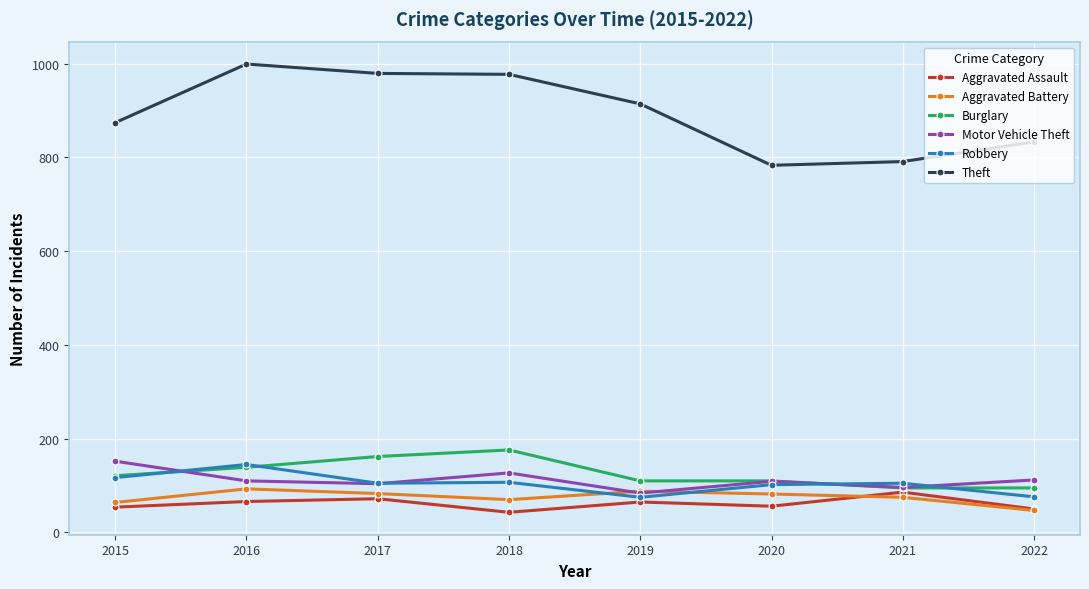

What are all the series names shown in the legend?

Aggravated Assault, Aggravated Battery, Burglary, Motor Vehicle Theft, Robbery, Theft